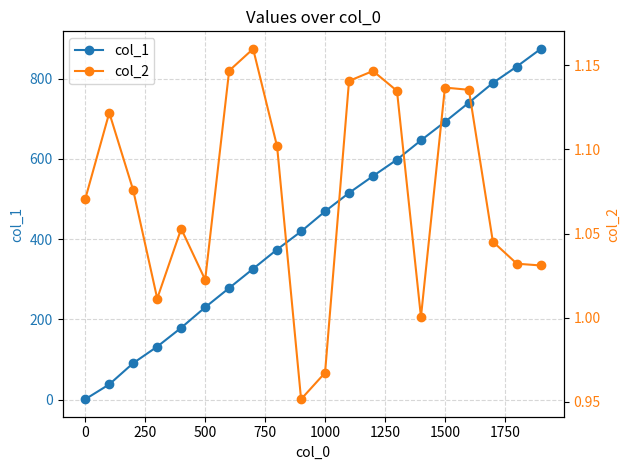

True or false: col_1 has more than 0 interior local peaks.

False